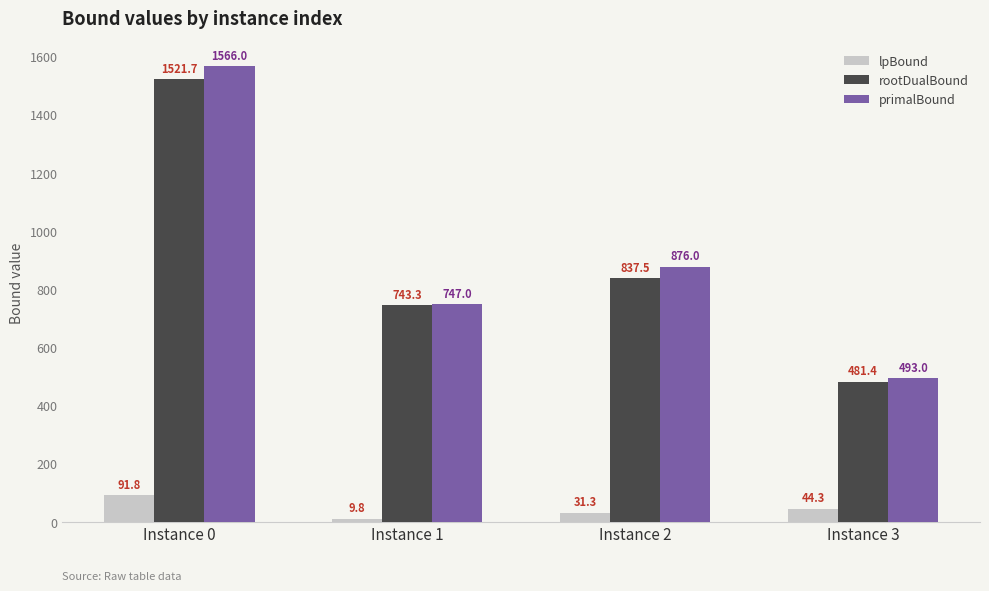

Reading left to right, list all the values displayed in this chart.

lpBound: 91.8	9.8	31.3	44.3
rootDualBound: 1521.7	743.3	837.5	481.4
primalBound: 1566.0	747.0	876.0	493.0